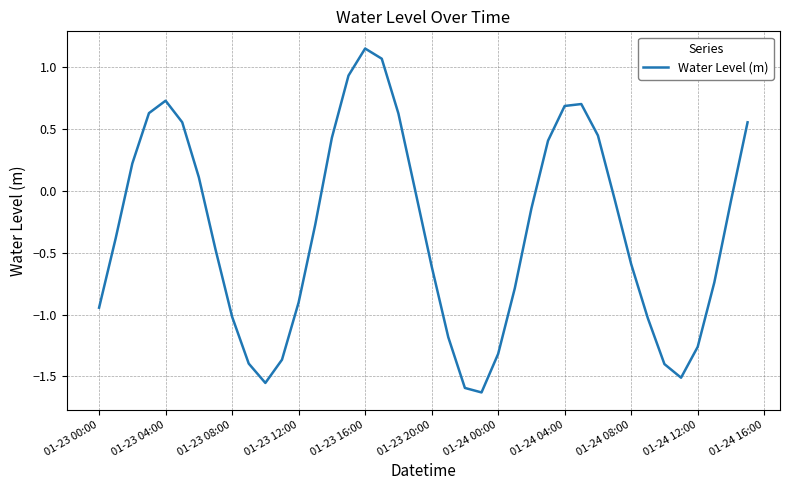

What is the difference between the maximum and minimum values?

2.8